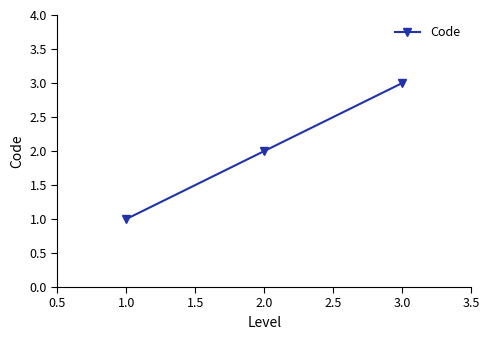

What is the change in value from 1.0 to 2.0?

+1